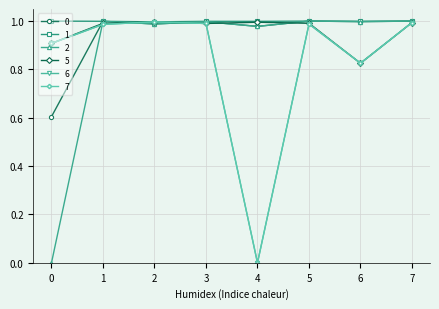

Where is the first local maximum for 0?

1